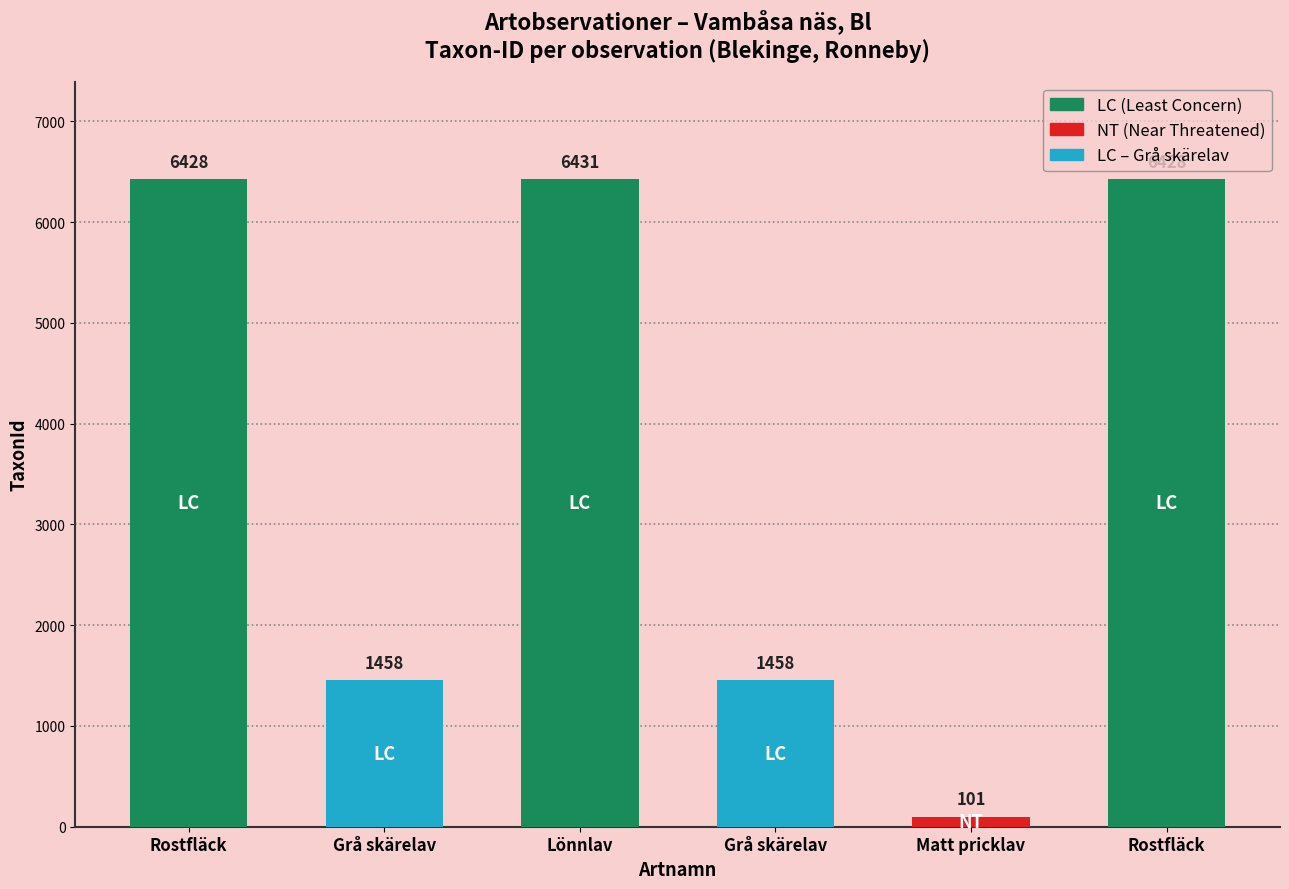

Rank the categories by value from highest to lowest.

Lönnlav, Rostfläck, Rostfläck, Grå skärelav, Grå skärelav, Matt pricklav